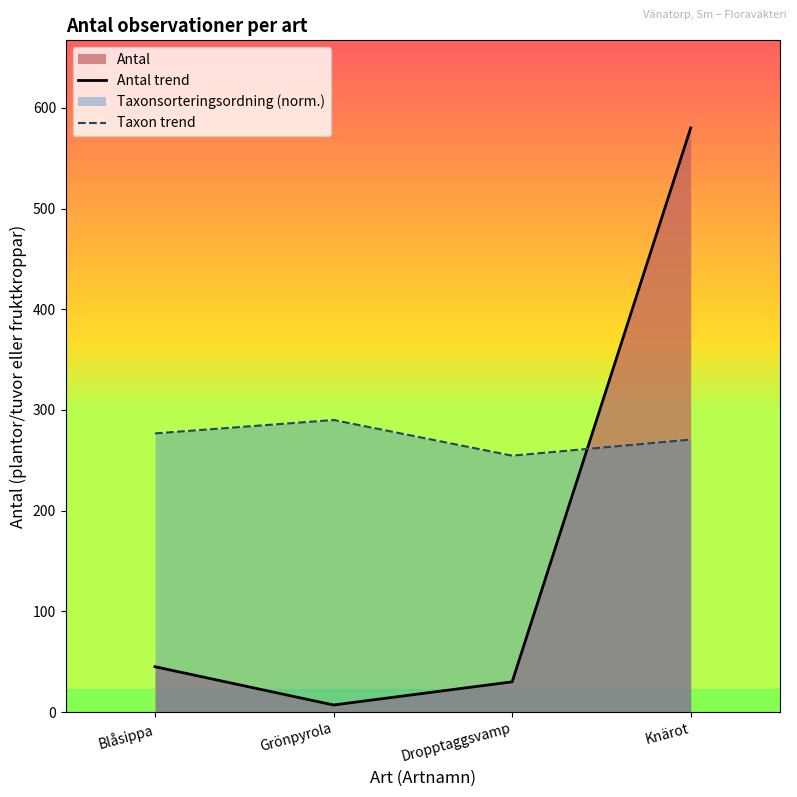

What is the difference between the second highest and second lowest values in the Antal trend series?

15.0